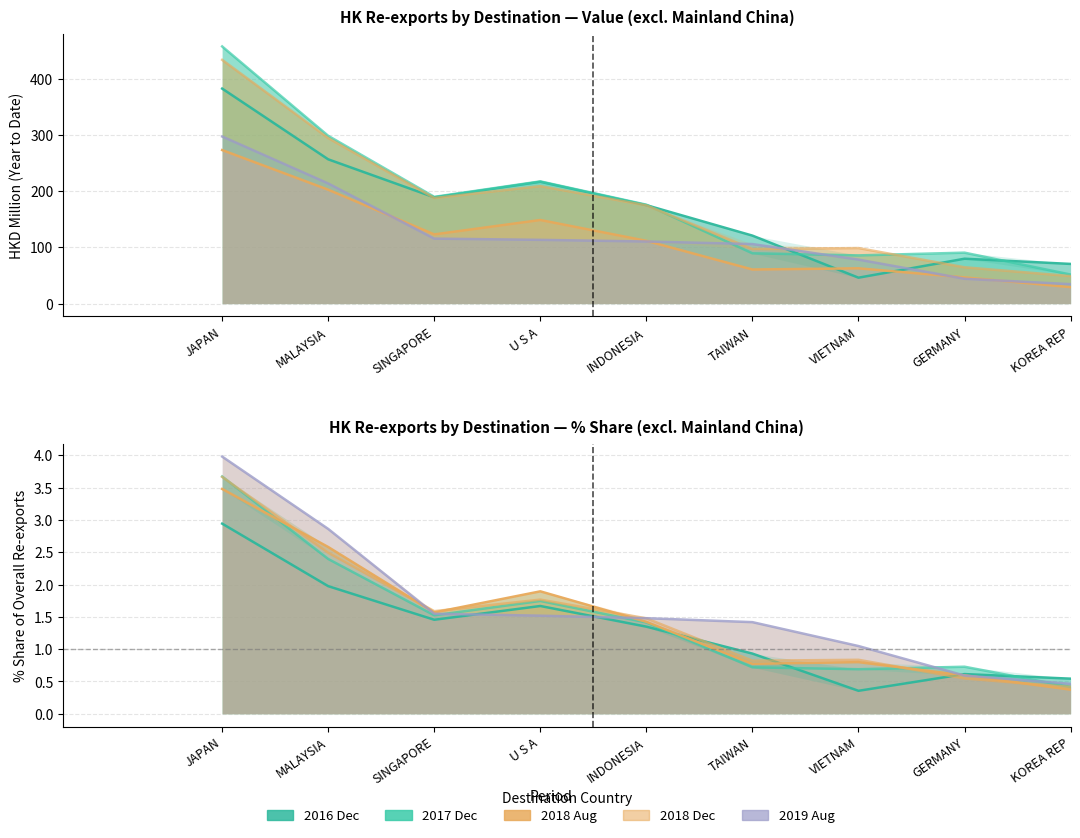

Is the value of 2017 Dec at KOREA REP greater than the value of 2018 Dec at MALAYSIA?

No